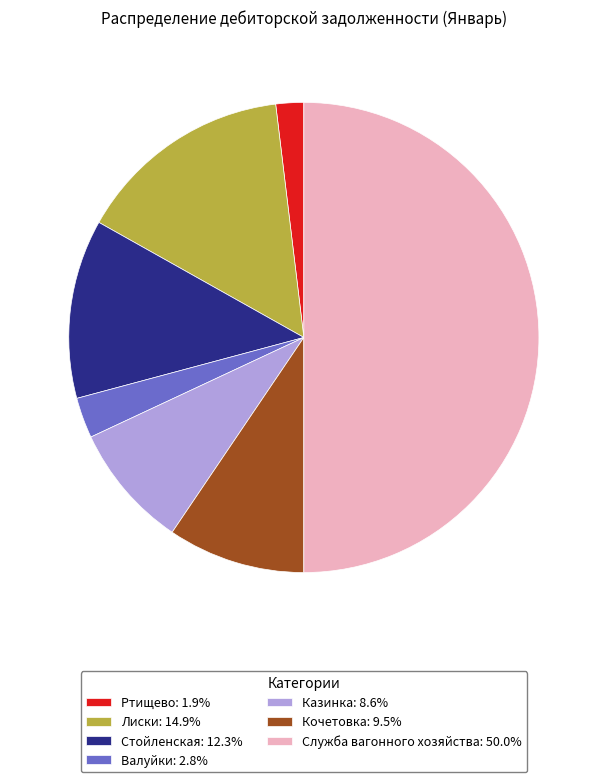

Combined, do Валуйки: 2.8% and Казинка: 8.6% account for over 50%?

No